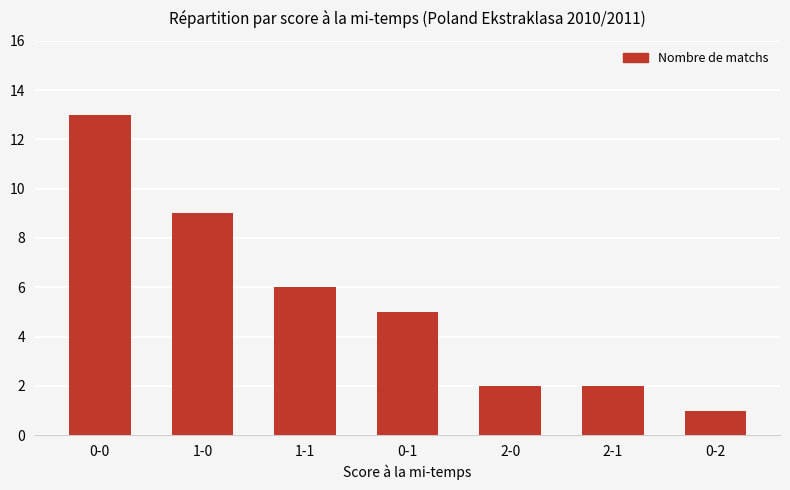

What is the value of the 6th bar from the left?

2